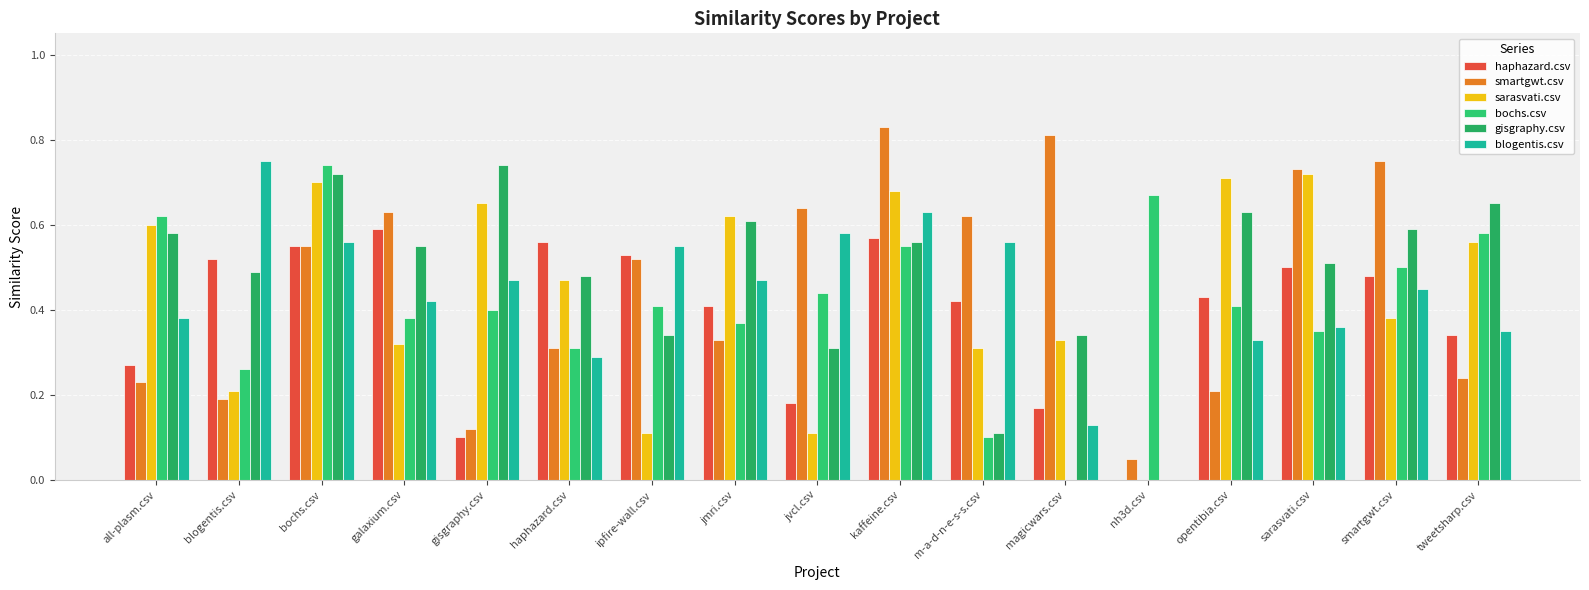

How many haphazard.csv values are between 0 and 1?

17